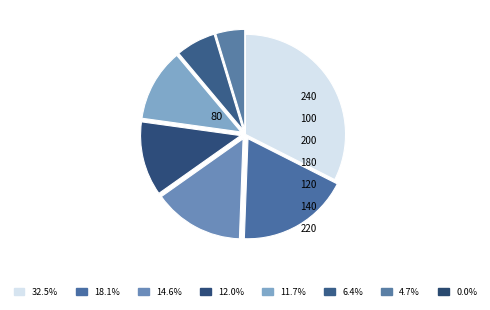

Is there any slice that represents more than half of the pie?

No